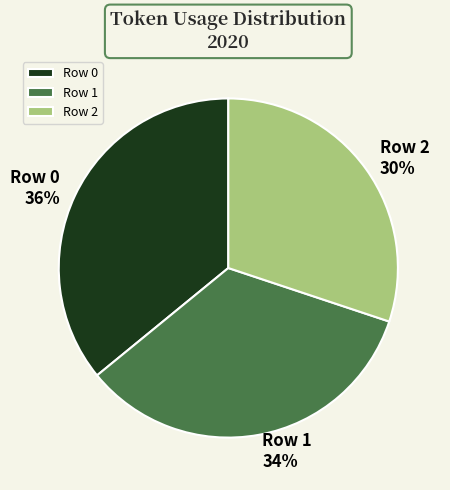

Is it true that Row 0 is 36% of the pie?

True